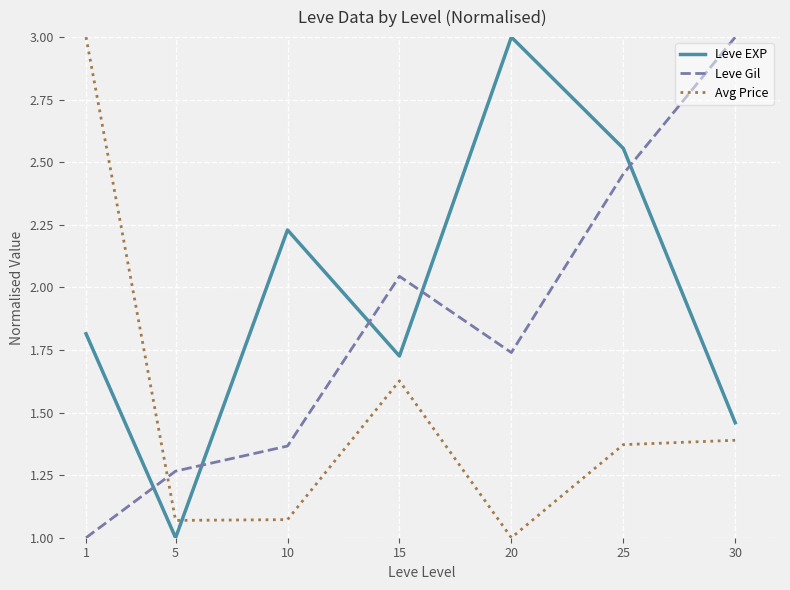

Rank the categories by Leve EXP value from lowest to highest.

5, 30, 15, 1, 10, 25, 20